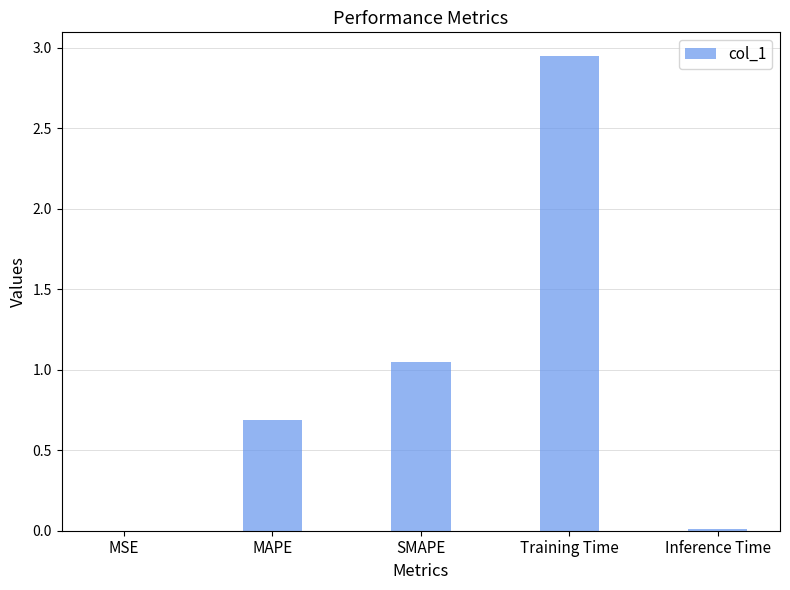

The value at MSE is 0.0. True or false?

True